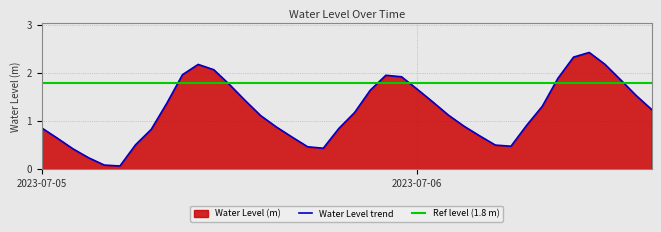

The value at 2023-07-05 02:00:00 is 0.4. True or false?

True